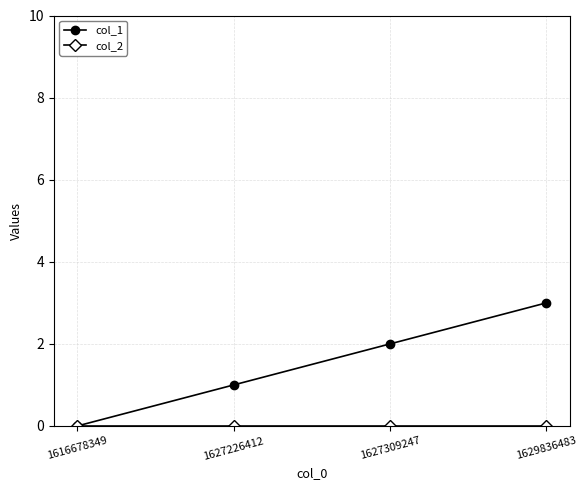

True or false: col_1 has more than 0 interior local peaks.

False